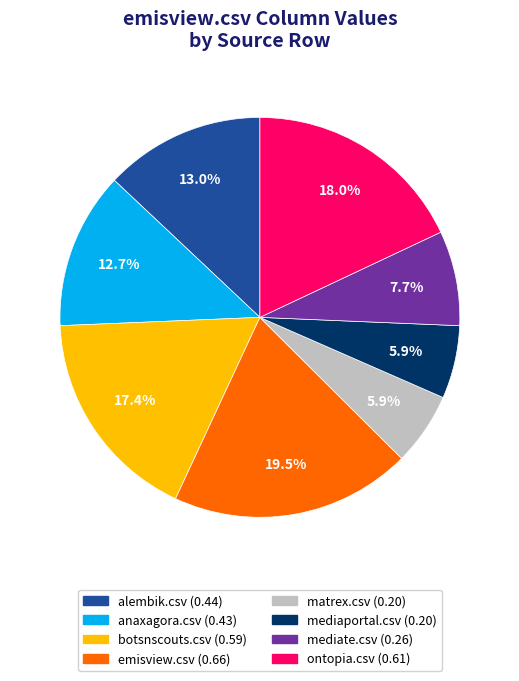

Combined, do anaxagora.csv and matrex.csv account for over 50%?

No